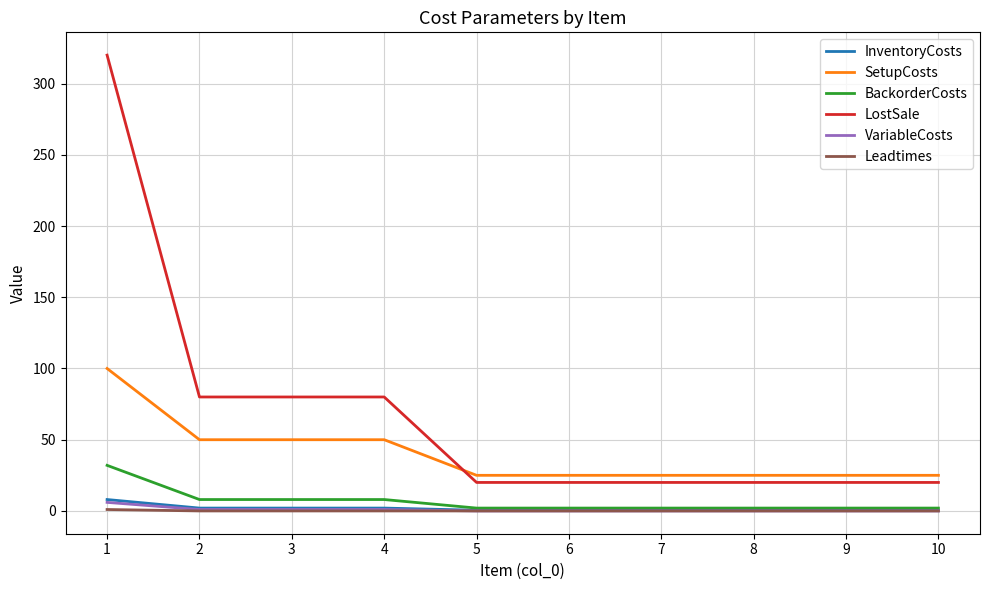

How many intersections are there between SetupCosts and LostSale?

1